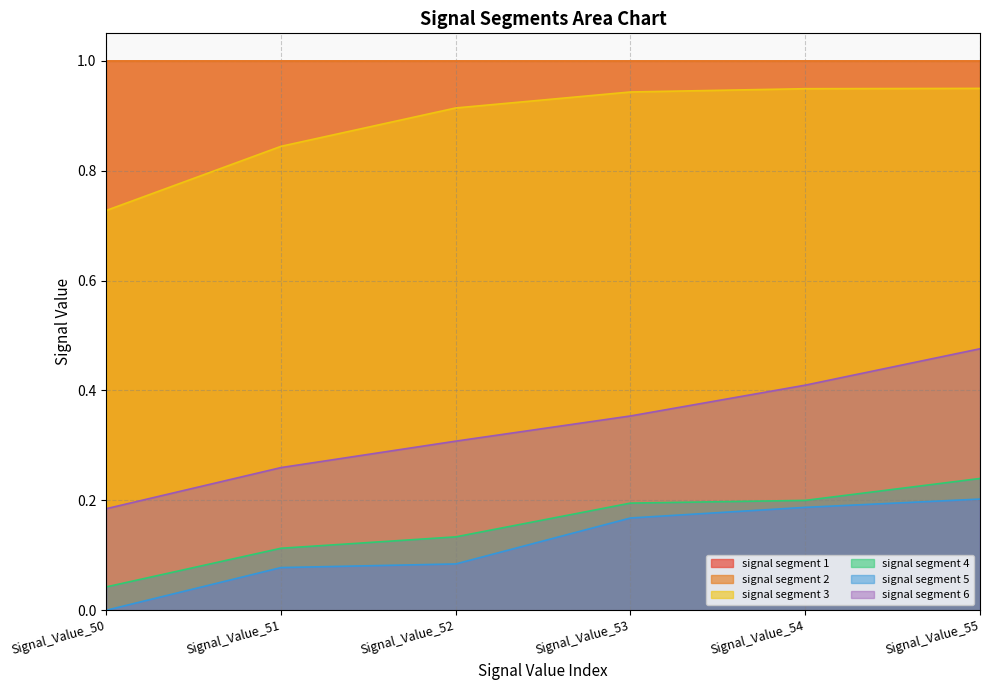

What is the sum of all signal segment 3 values?

5.3